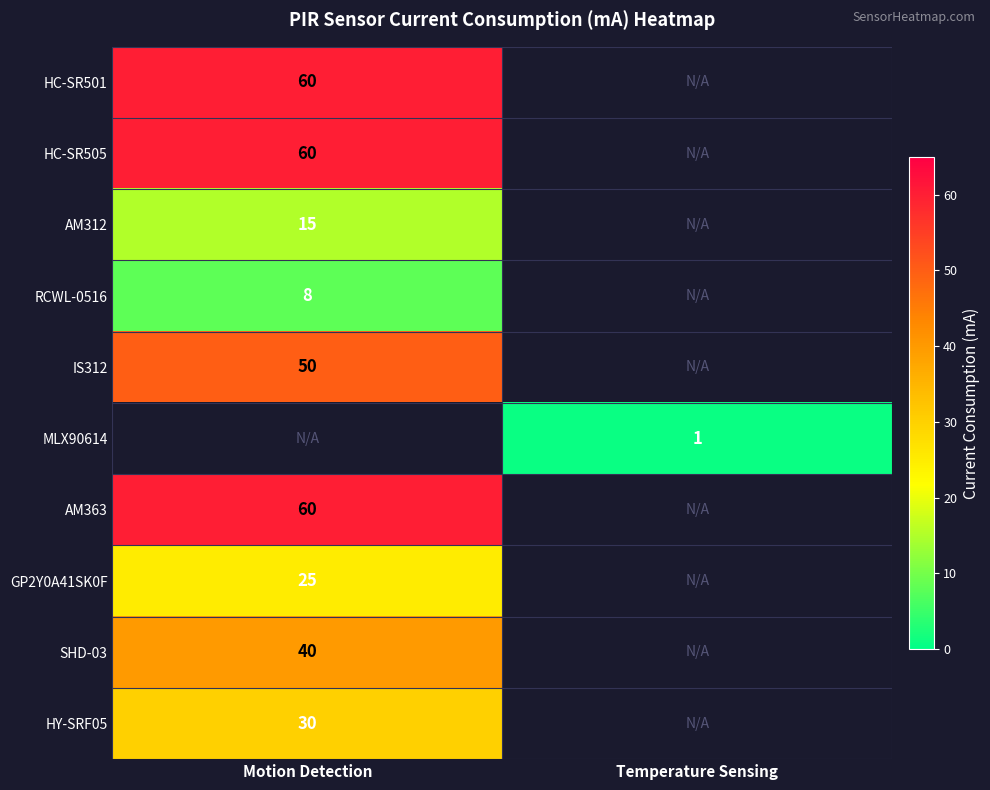

The value of AM312 at Motion Detection is 15. True or false?

True